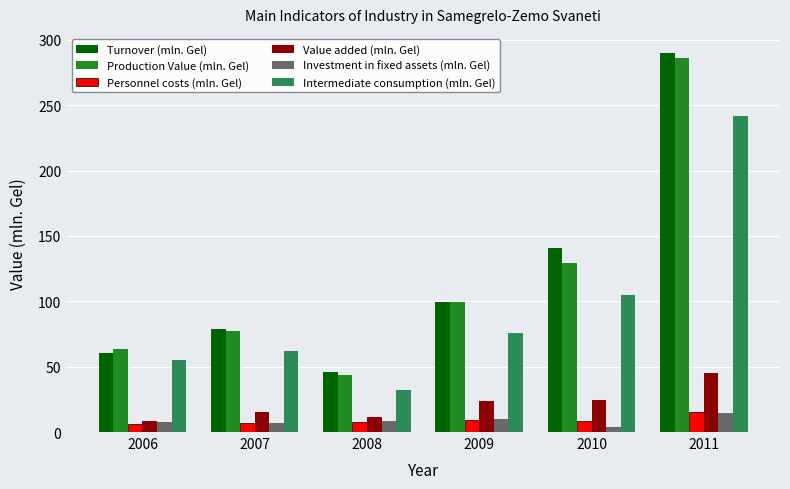

Which series has the widest spread of values?

Turnover (mln. Gel)